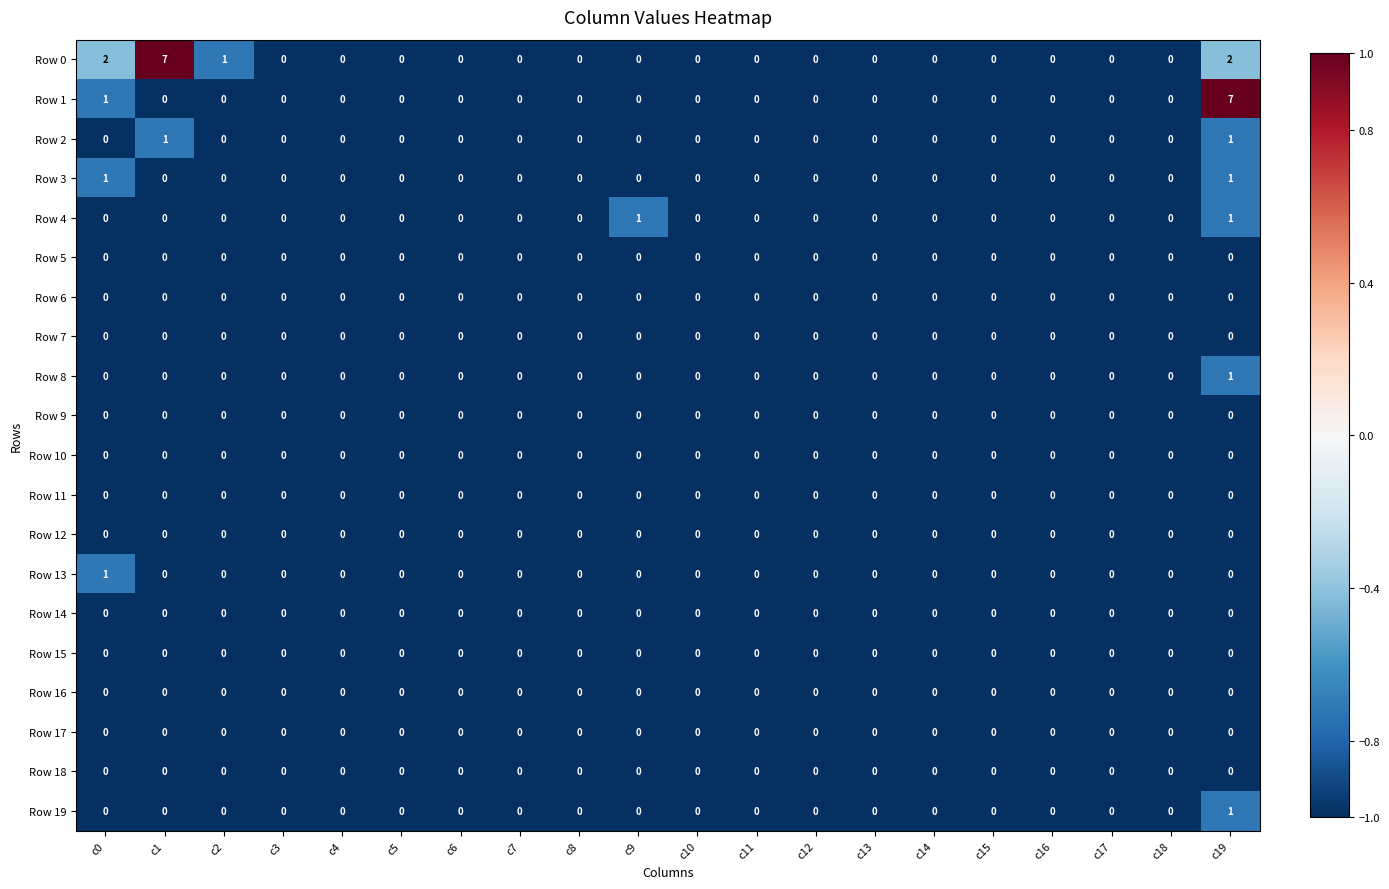

Which series has the largest total across all categories?

Row 0